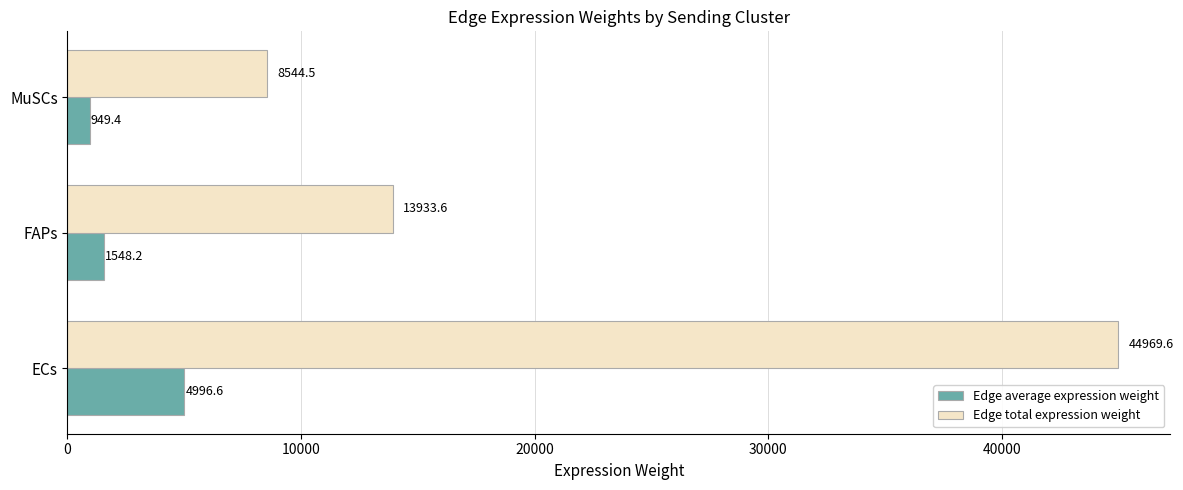

What are all the series names shown in the legend?

Edge average expression weight, Edge total expression weight